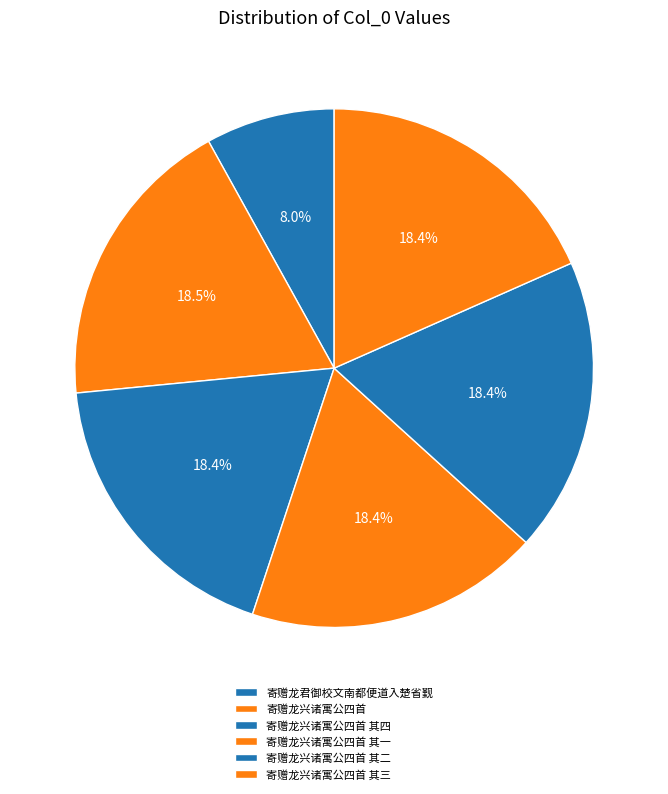

The 寄赠龙兴诸寓公四首 其四 slice represents 32% of the pie. True or false?

False